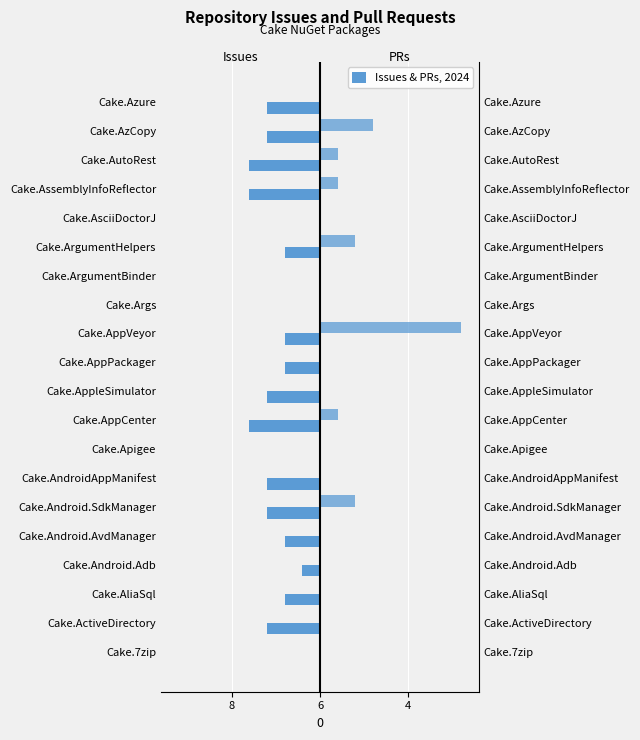

How many negative values does the Issues count series have?

15